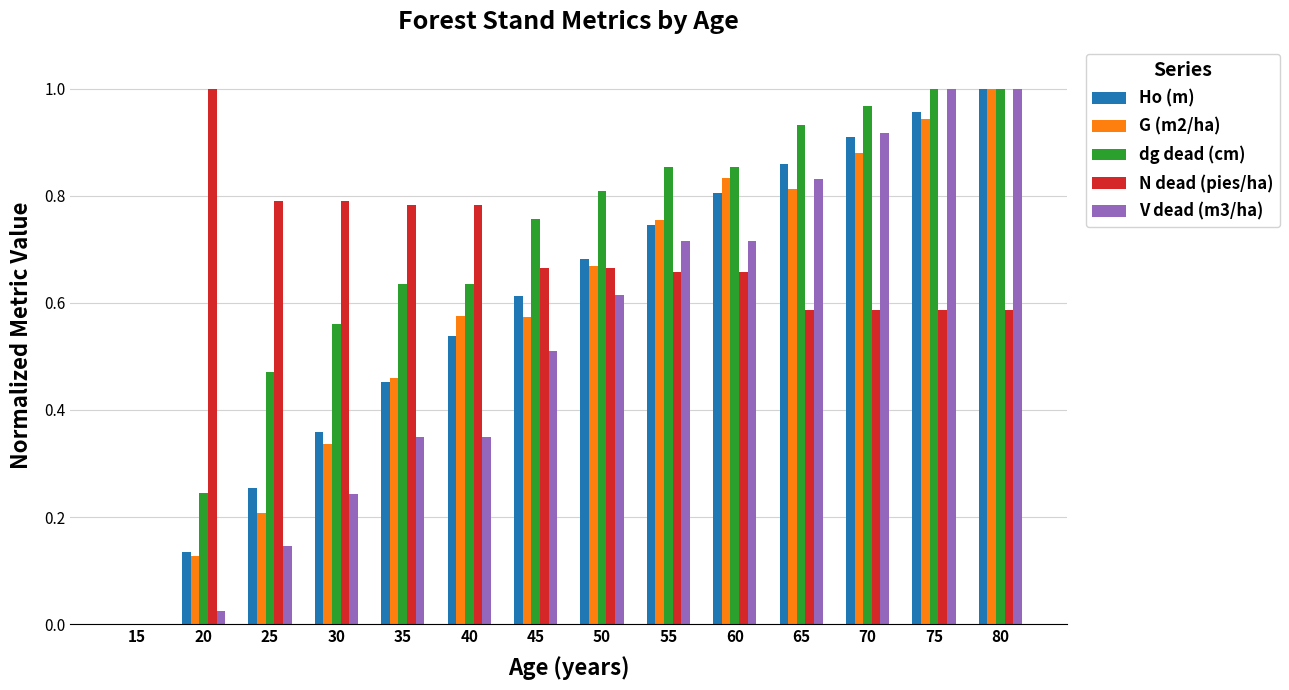

Is the value of V dead (m3/ha) at 55 greater than the value of dg dead (cm) at 30?

Yes